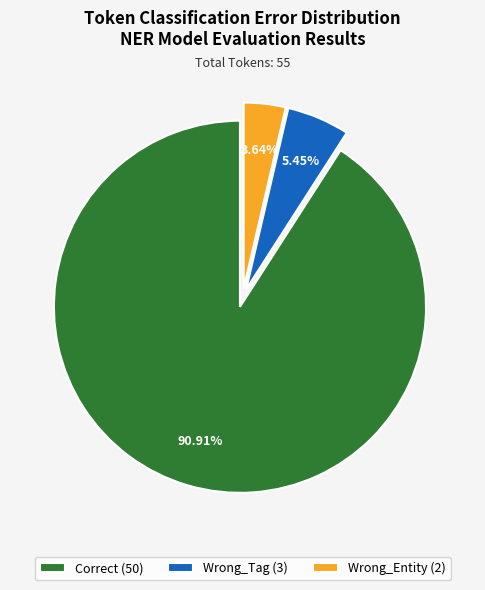

What percentage is the Wrong_Tag slice, to the nearest percent?

5%